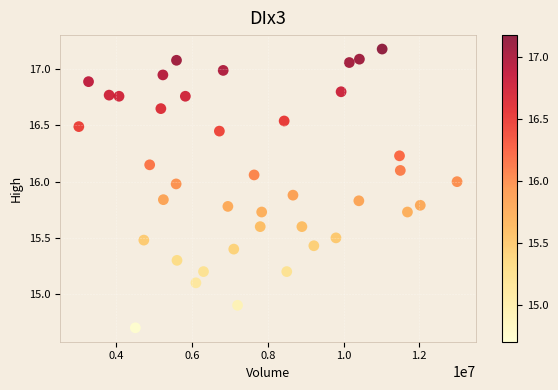

What is the range of Y values (max minus min)?

2.5